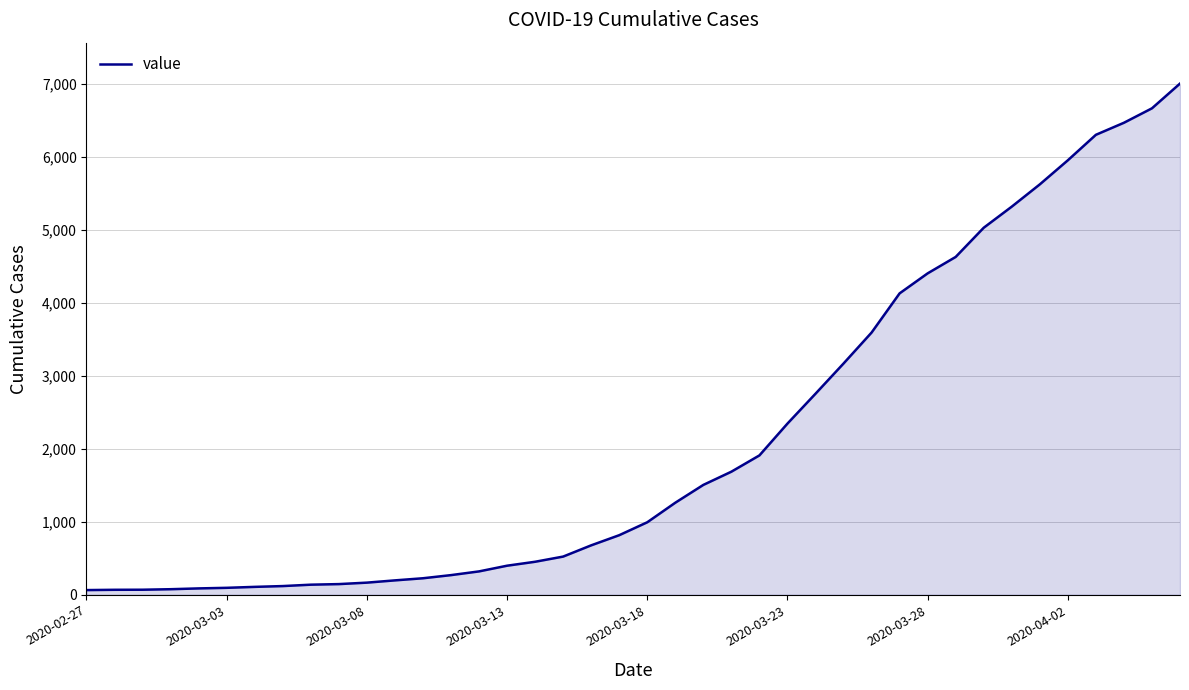

What is the difference between the maximum and minimum values?

6939